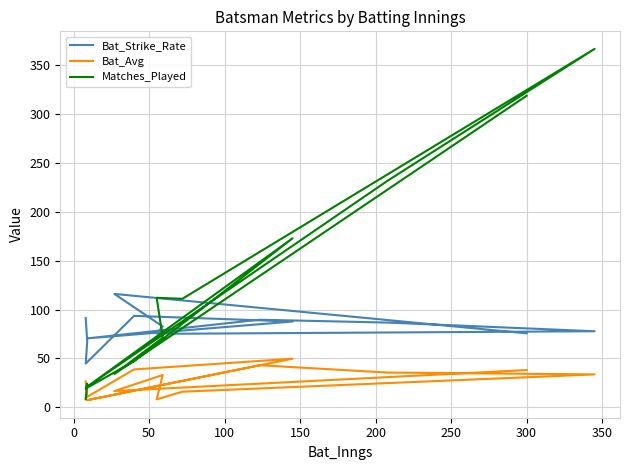

What is the greatest value displayed?

367.0